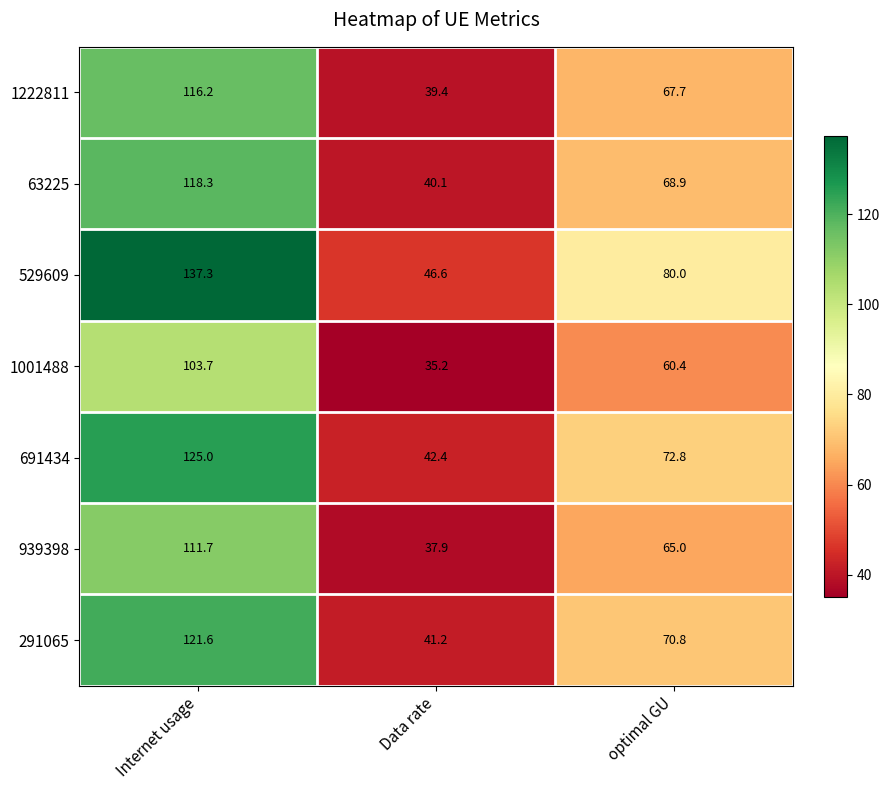

Between Internet usage and Data rate, which series saw the biggest shift?

529609